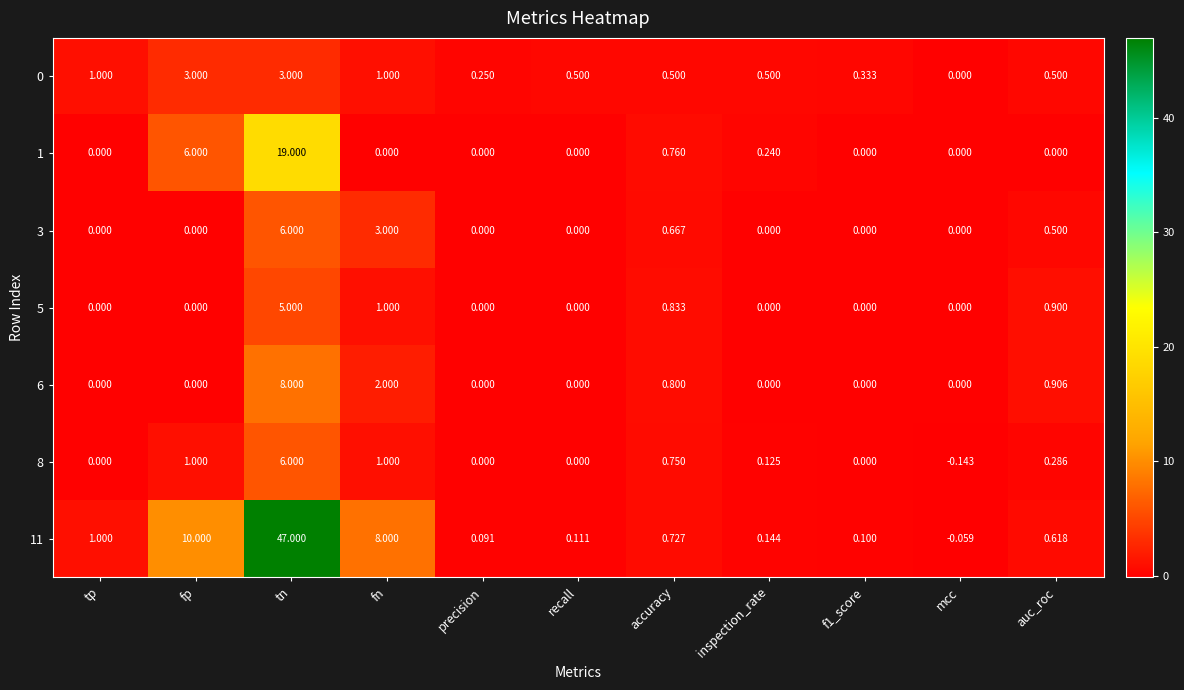

At which label is 1 closest to 9?

fp